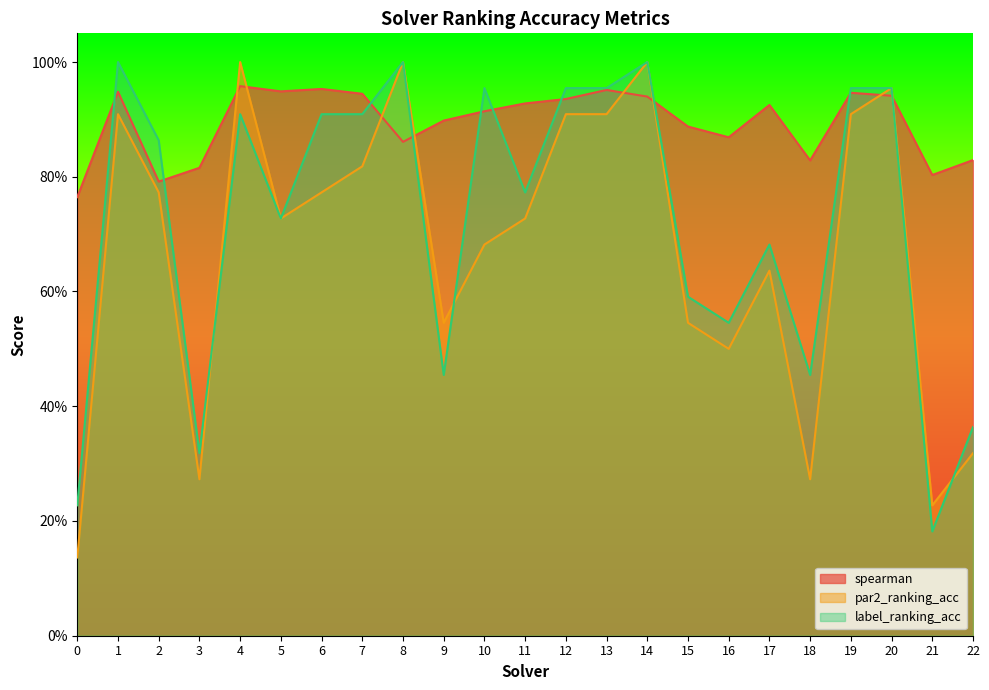

Is it true that spearman equals 0.9 at 16?

True